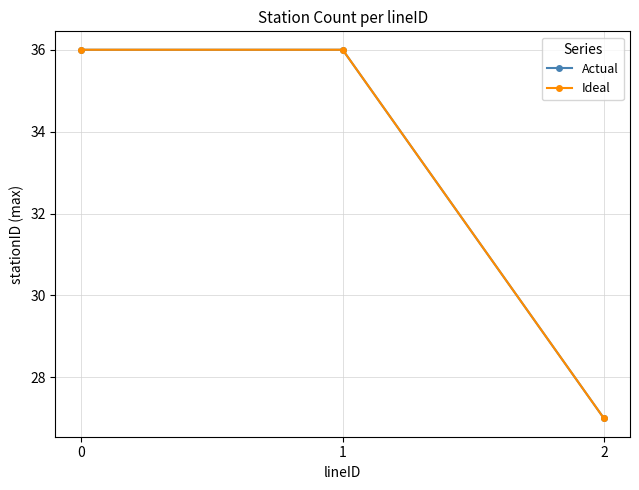

Reading left to right, extract all data points from this chart.

Actual: 36	36	27
Ideal: 36	36	27